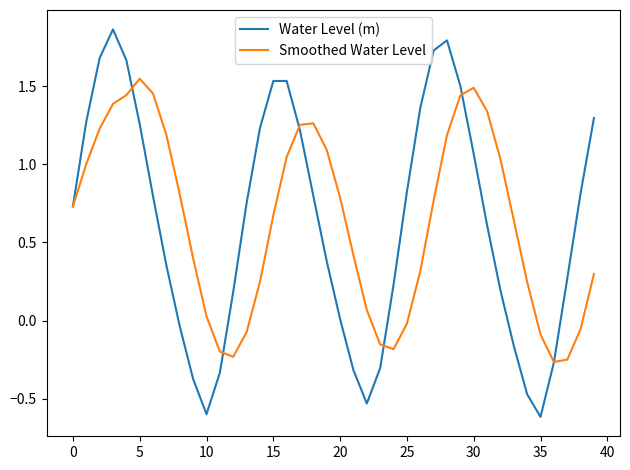

Which series has the largest range (max minus min)?

Water Level (m)